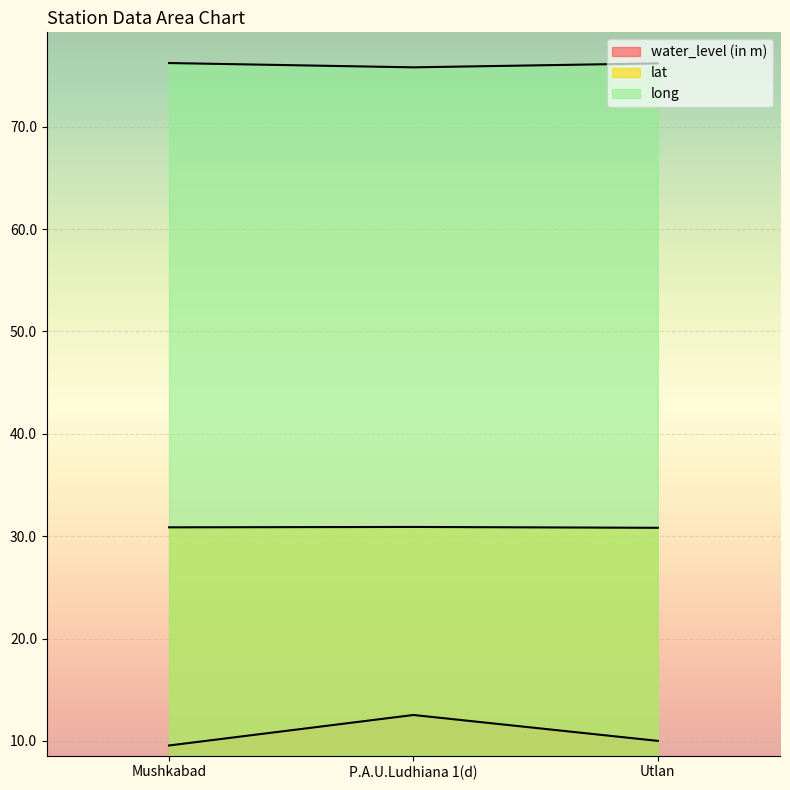

How many data points in water_level (in m) are above 10?

1